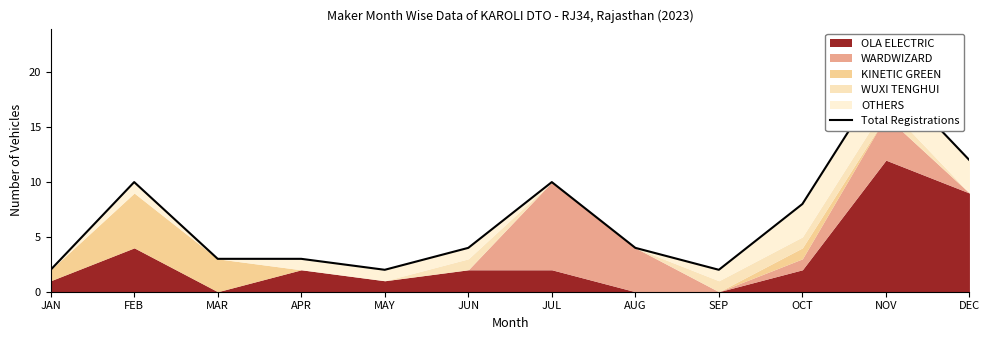

What is the label of the 1st point from the left?

JAN